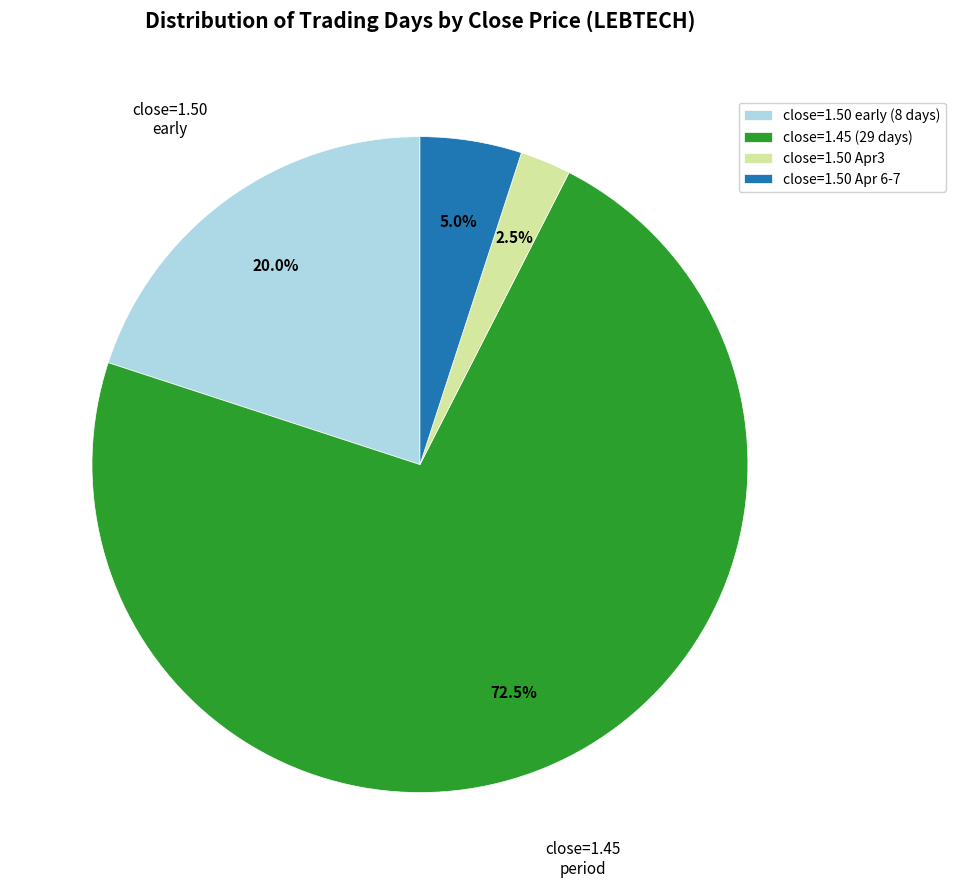

What is the ratio of the value at close=1.45 (29 days) to the value at close=1.50 early (8 days)?

3.6